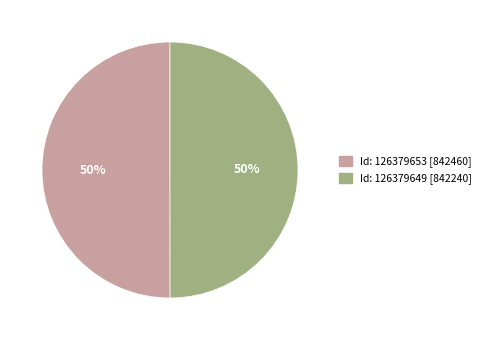

To the nearest percent, what is the average slice percentage?

50%